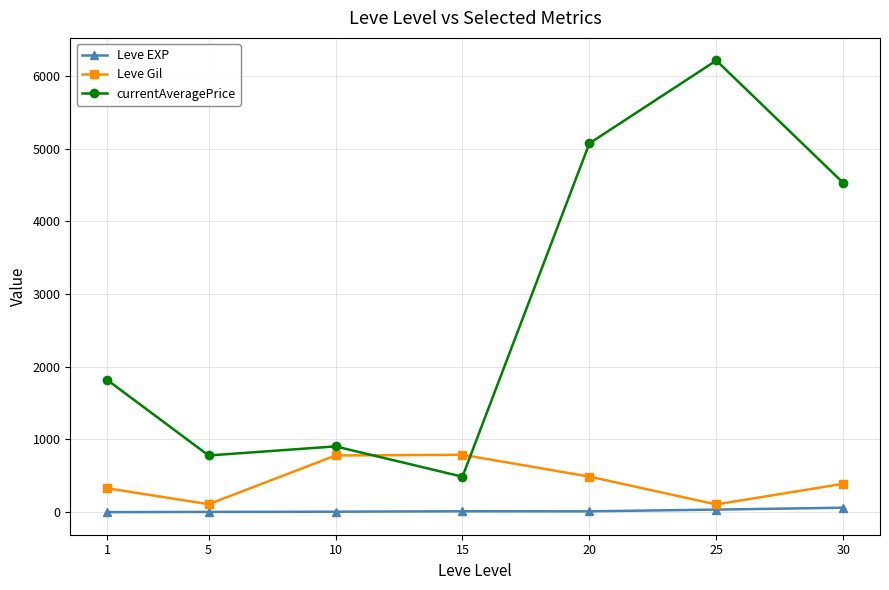

What are all the series names shown in the legend?

Leve EXP, Leve Gil, currentAveragePrice